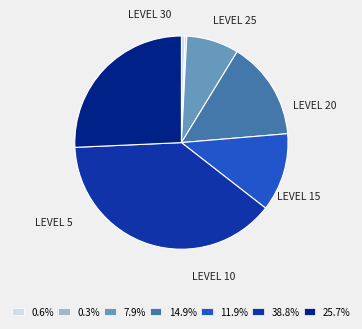

Is there any slice that represents more than half of the pie?

No